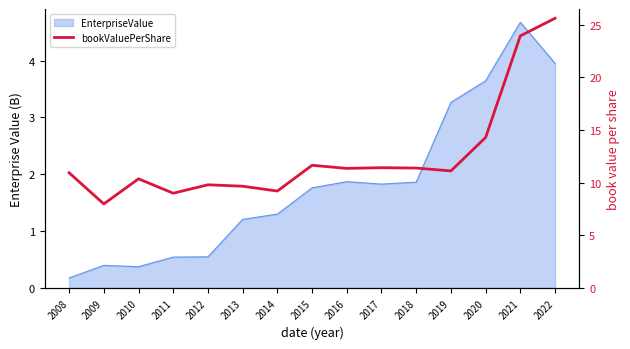

At which category does the chart reach its minimum across all series?

2009